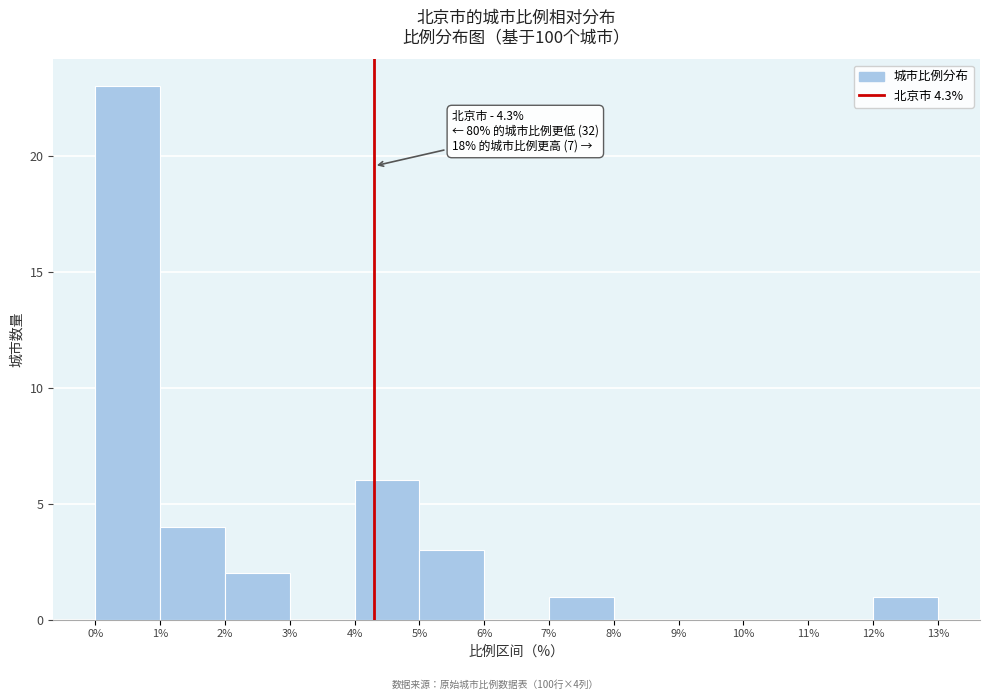

Which range on the x-axis has the tallest bar?

0% to 1%